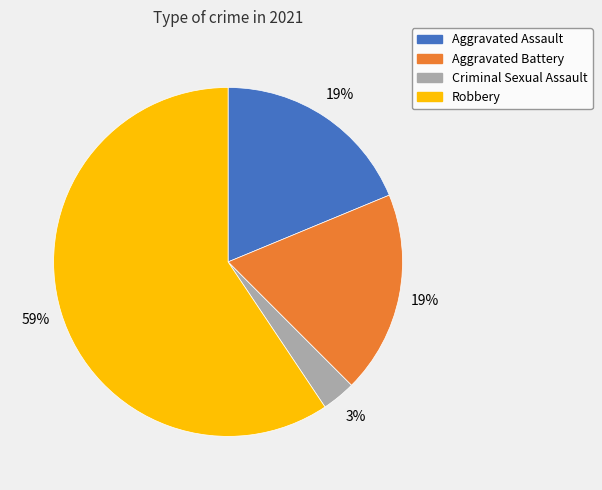

Combined, do Robbery and Aggravated Assault account for over 50%?

Yes